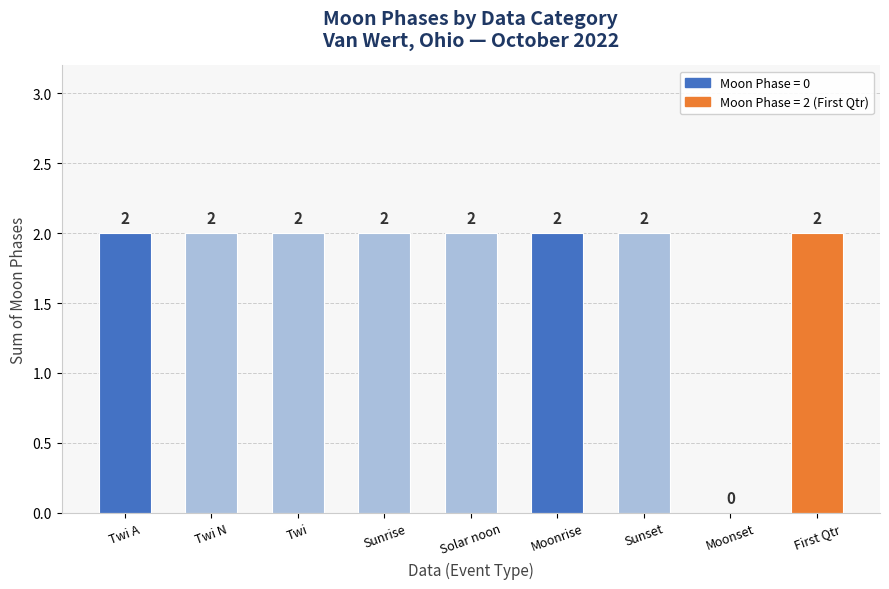

What is the sum of all values?

16